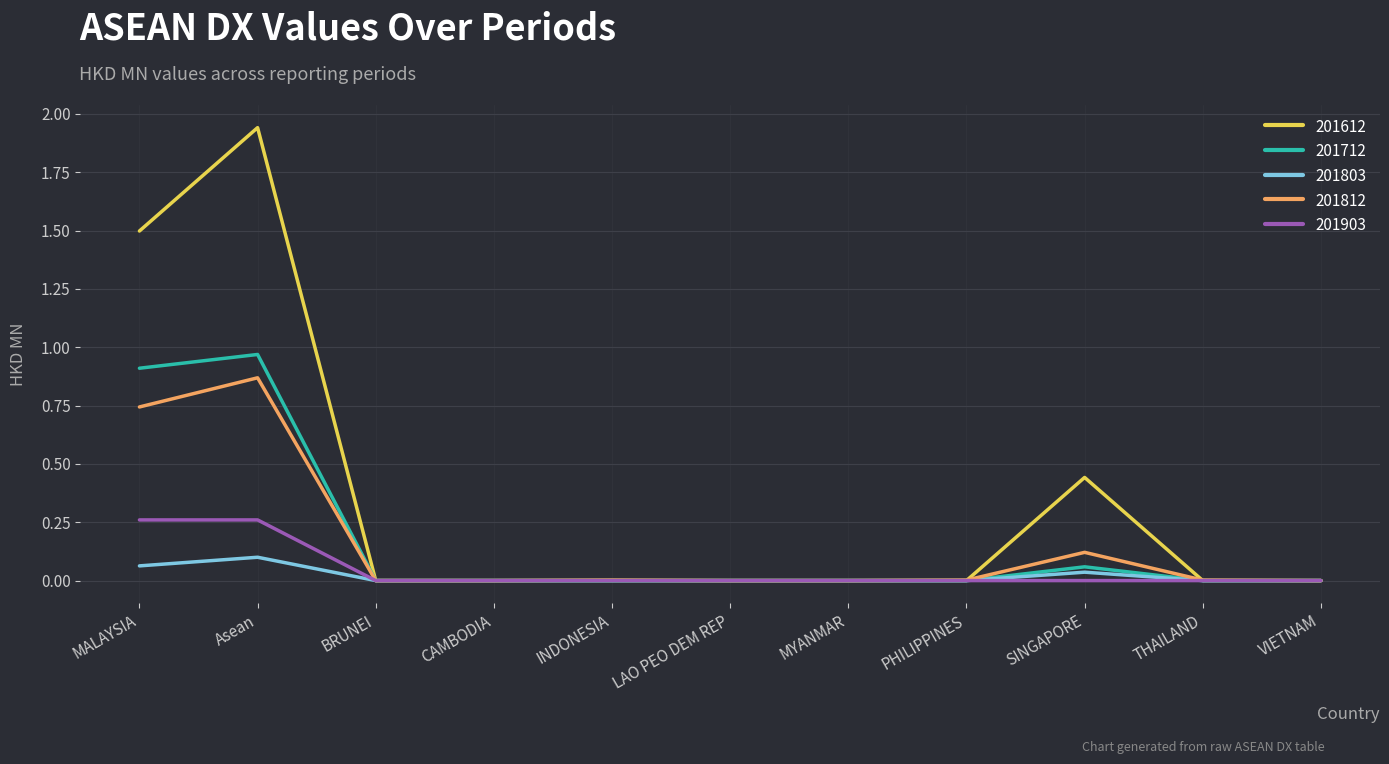

Count the number of data series in this chart.

5